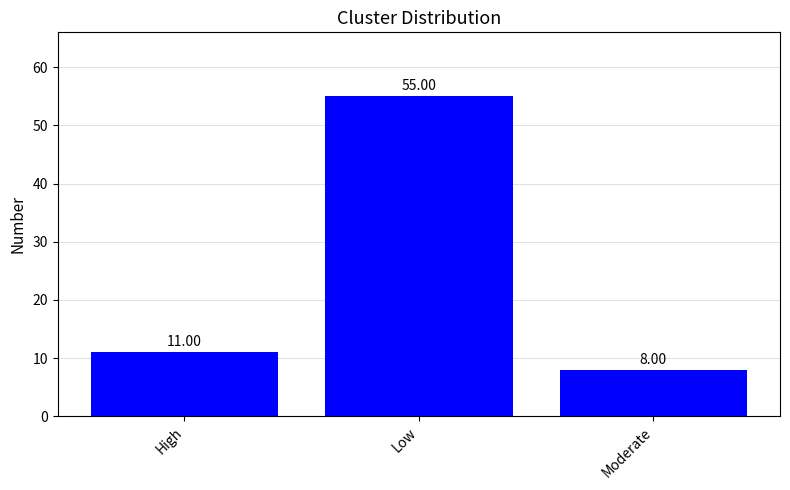

Count the number of data series in this chart.

1